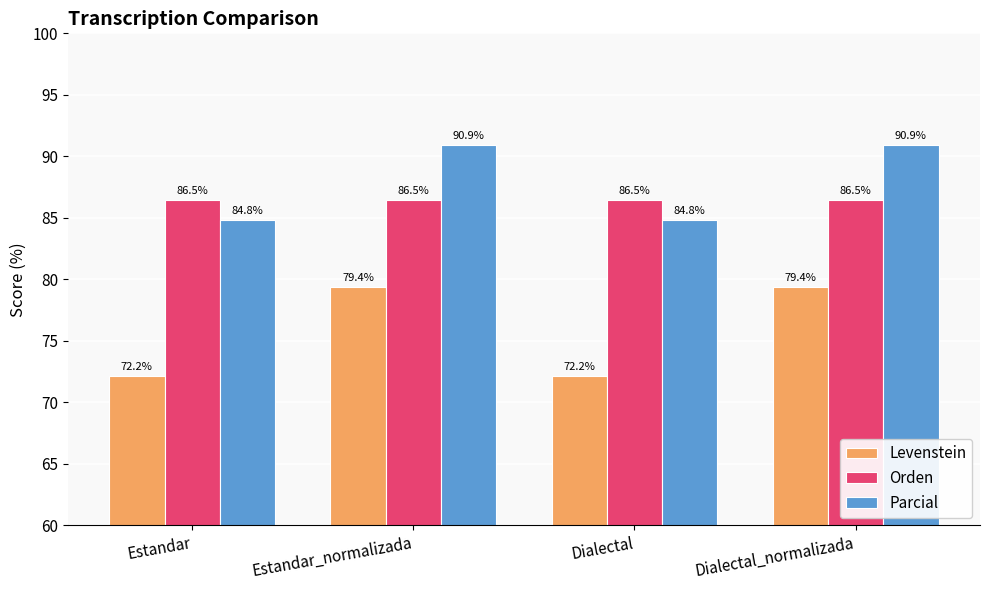

What position from the right is Estandar_normalizada?

3